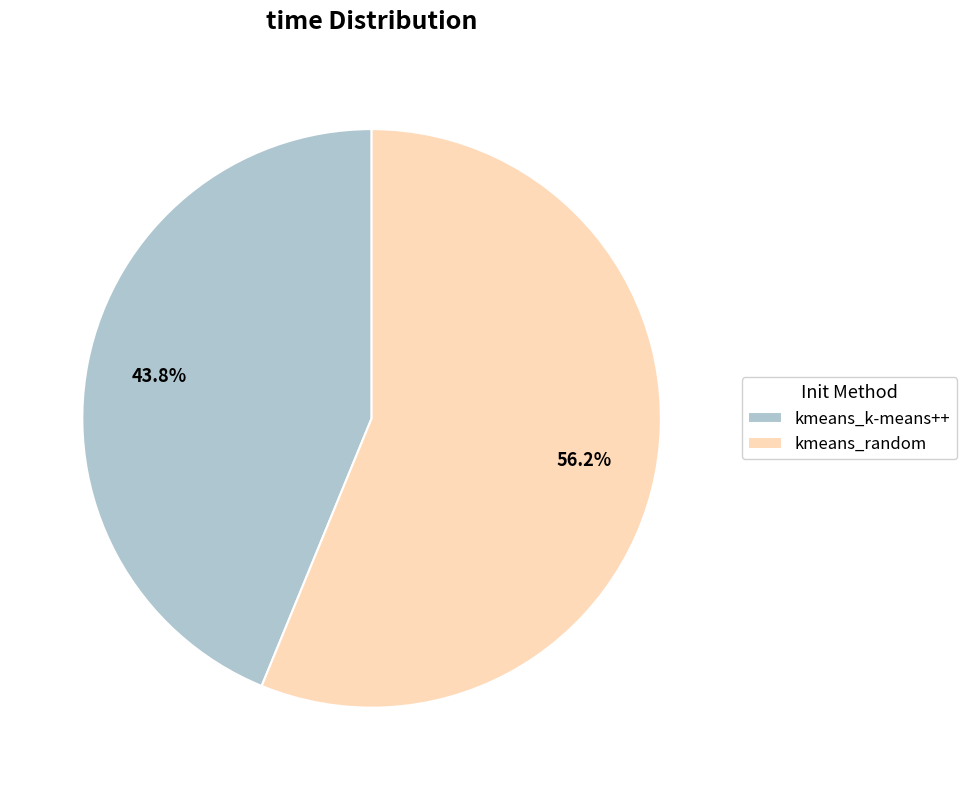

What percentage is the kmeans_k-means++ slice, to the nearest percent?

44%